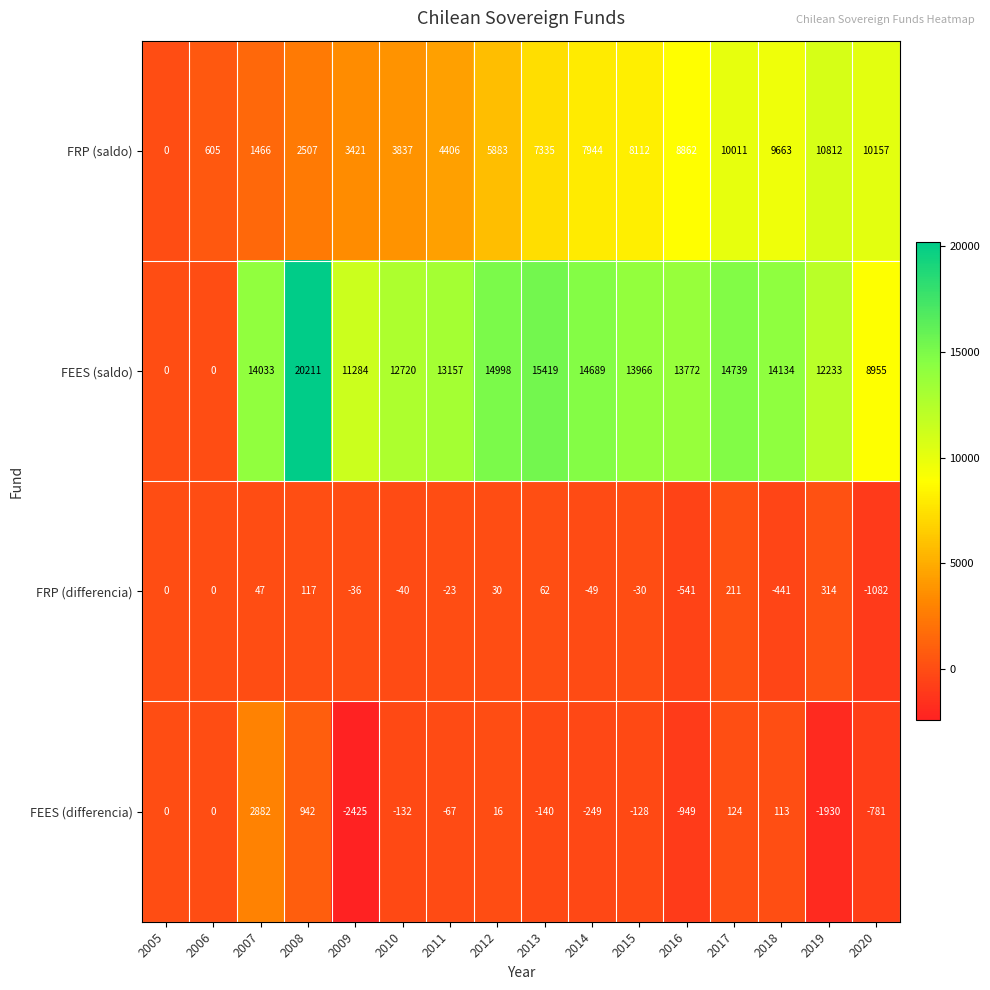

Count the number of categories in the chart.

16